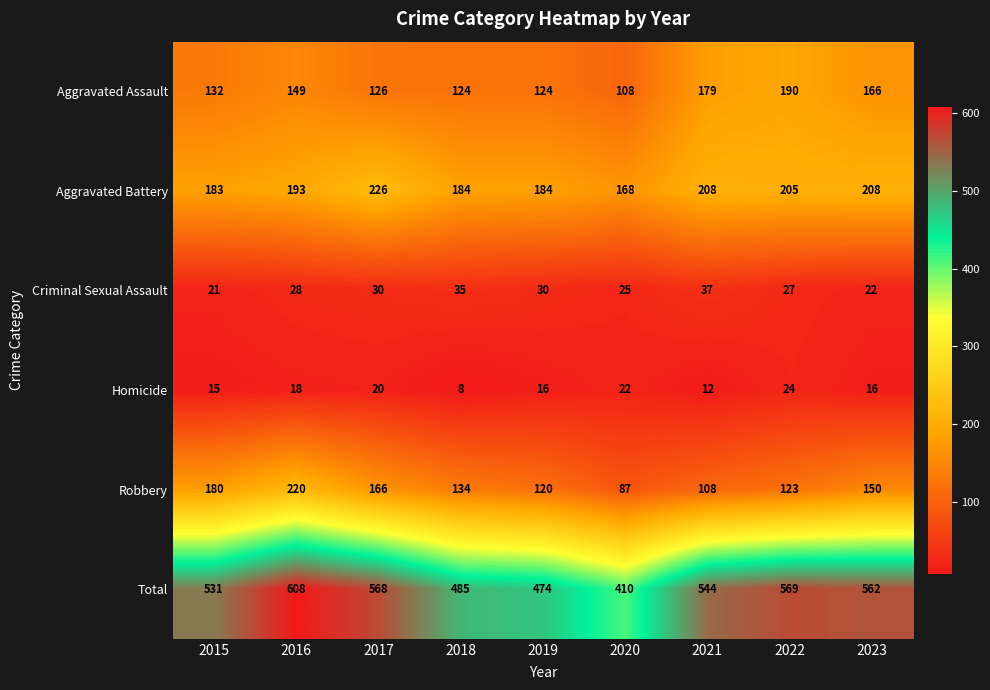

What is the smallest value displayed?

8